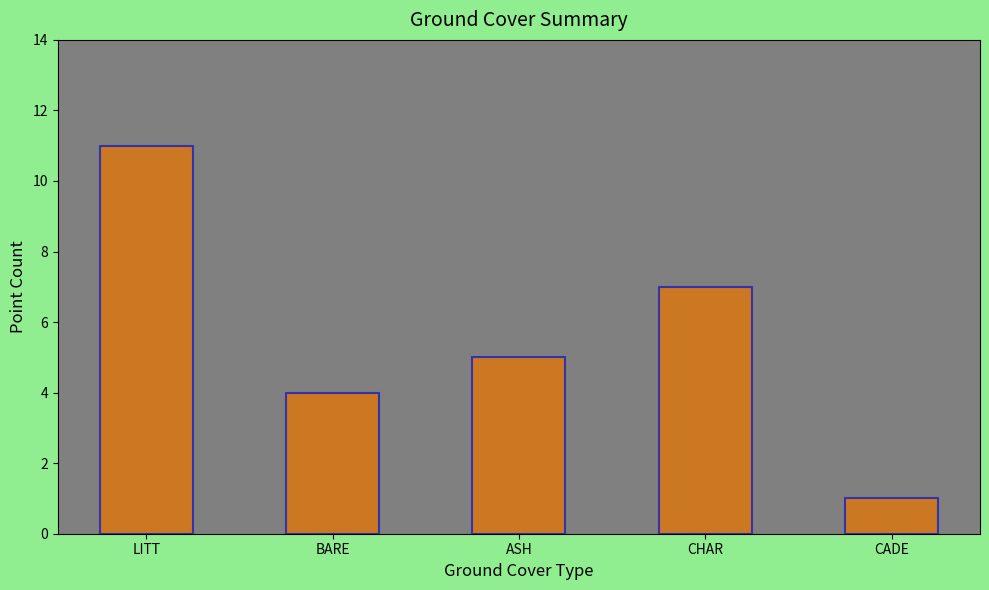

Which has a higher value, LITT or BARE?

LITT